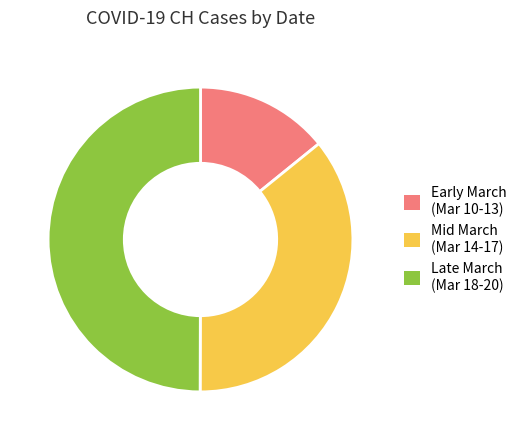

Do Late March (Mar 18-20) and Mid March (Mar 14-17) together represent more than half of the pie?

Yes